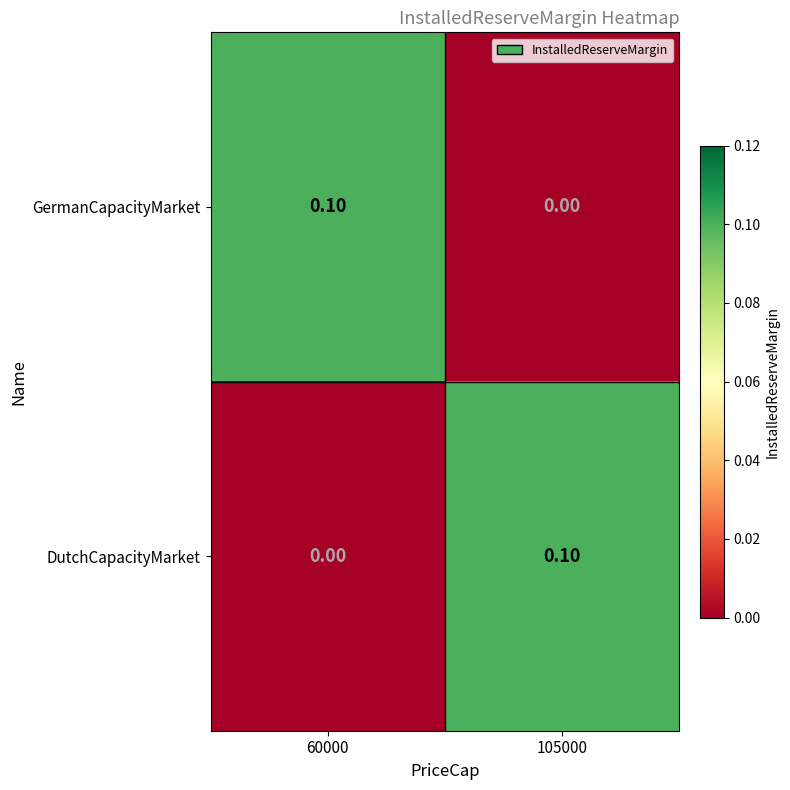

Rank the categories by DutchCapacityMarket value from highest to lowest.

105000, 60000